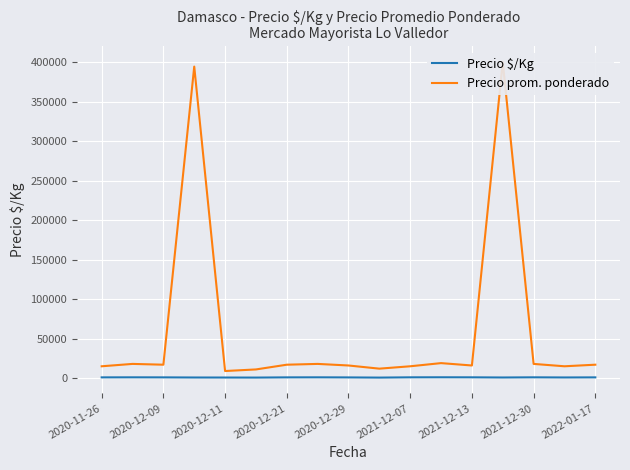

How many values in the Precio $/Kg series are below 944?

8